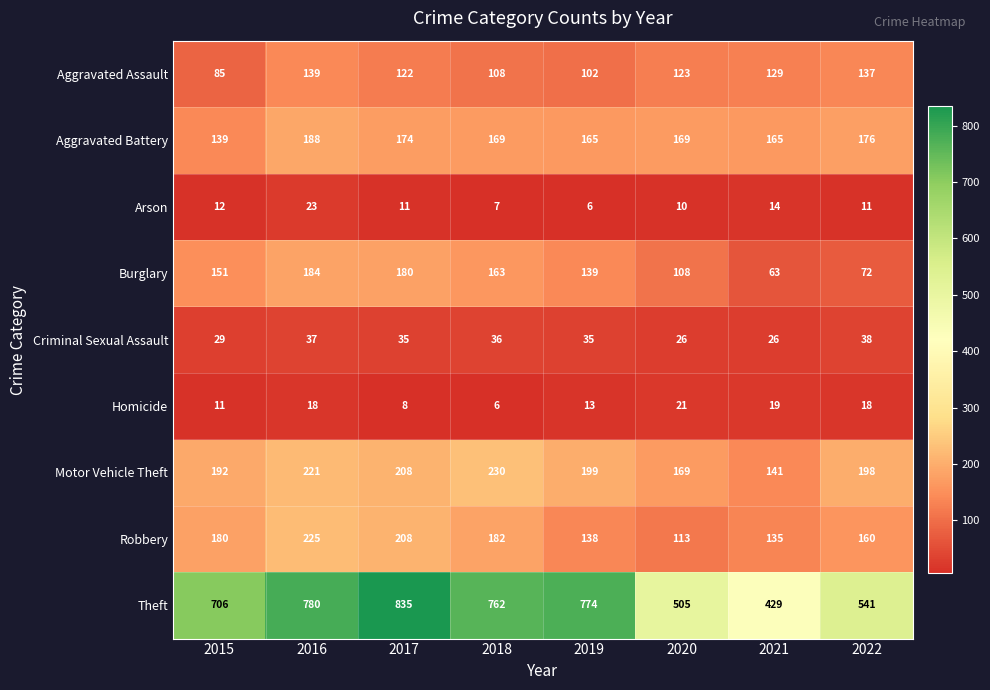

What is the difference between the maximum and minimum values in the Theft series?

406